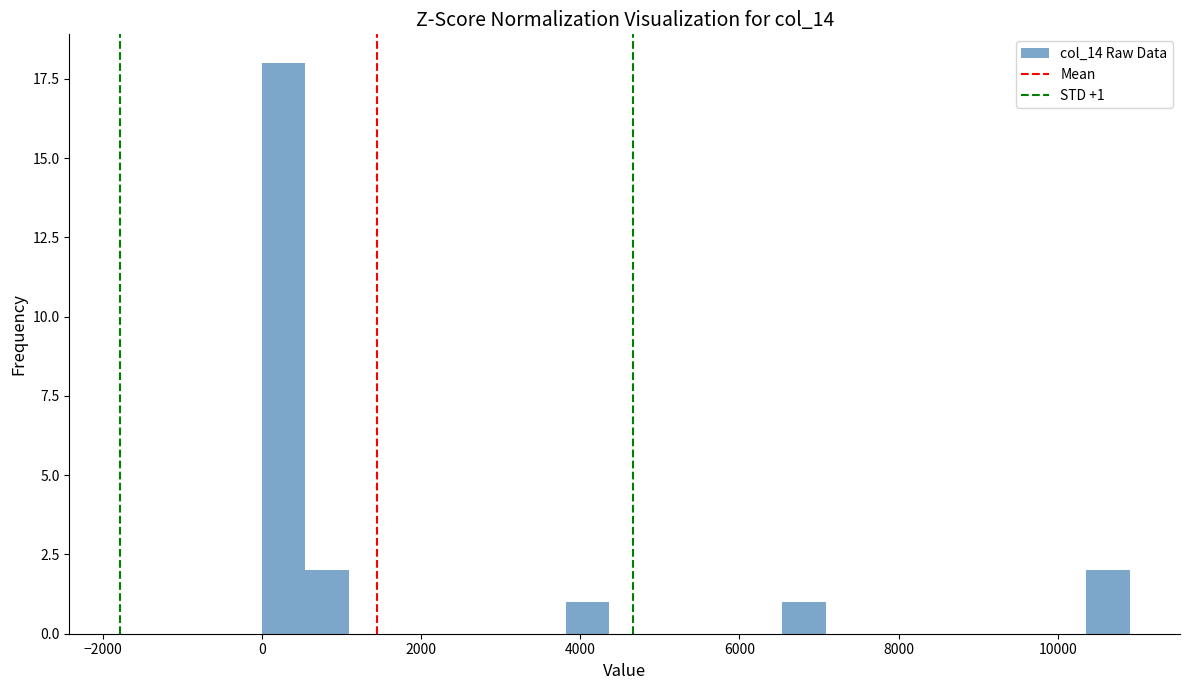

Around what value on the x-axis is the tallest bar? Give the approximate position of its centre, as read against the axis.

200